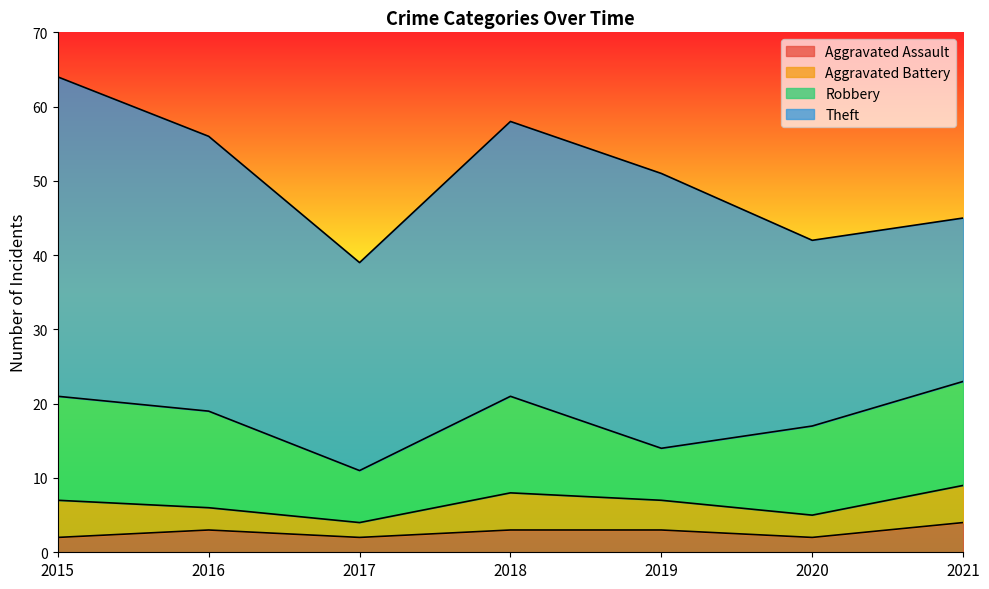

How many values in the Robbery series are below 13?

3